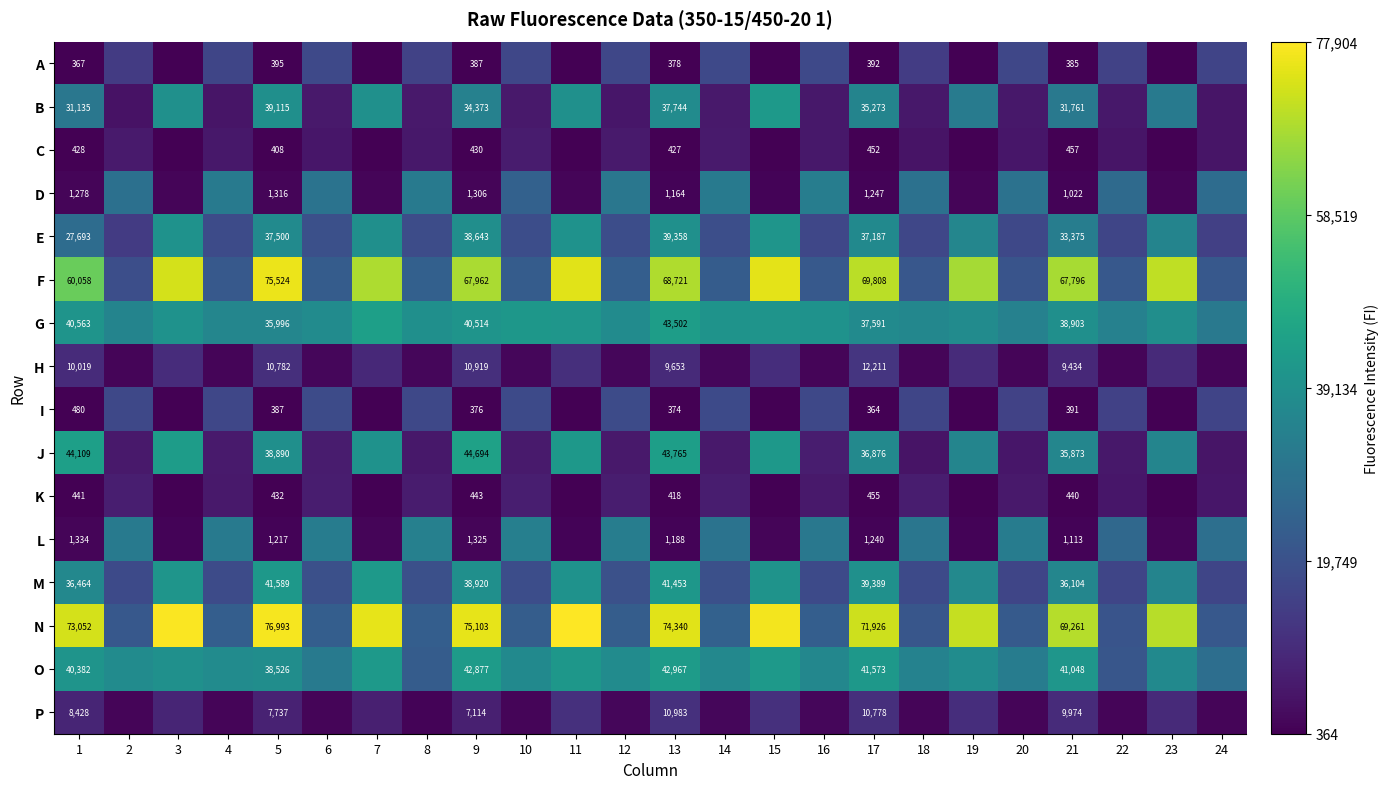

At 5, list the series in order from smallest to largest.

I, A, C, K, L, D, P, H, G, E, O, J, B, M, F, N